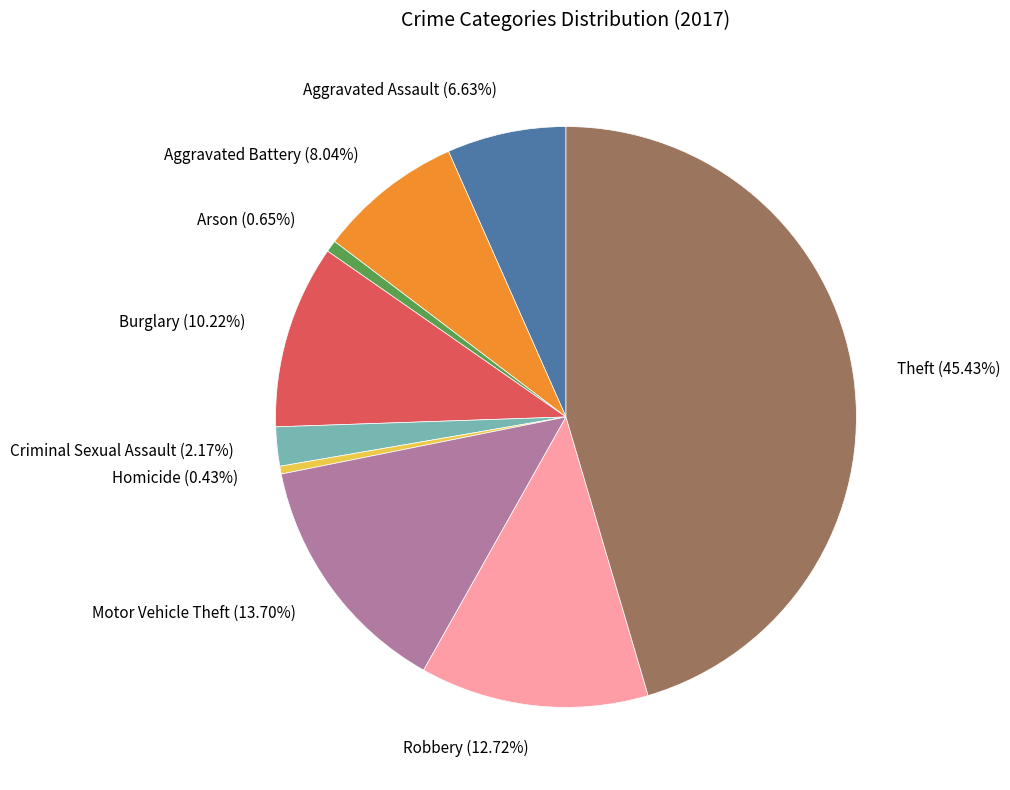

What percentage do Motor Vehicle Theft and Criminal Sexual Assault together represent?

15.9%